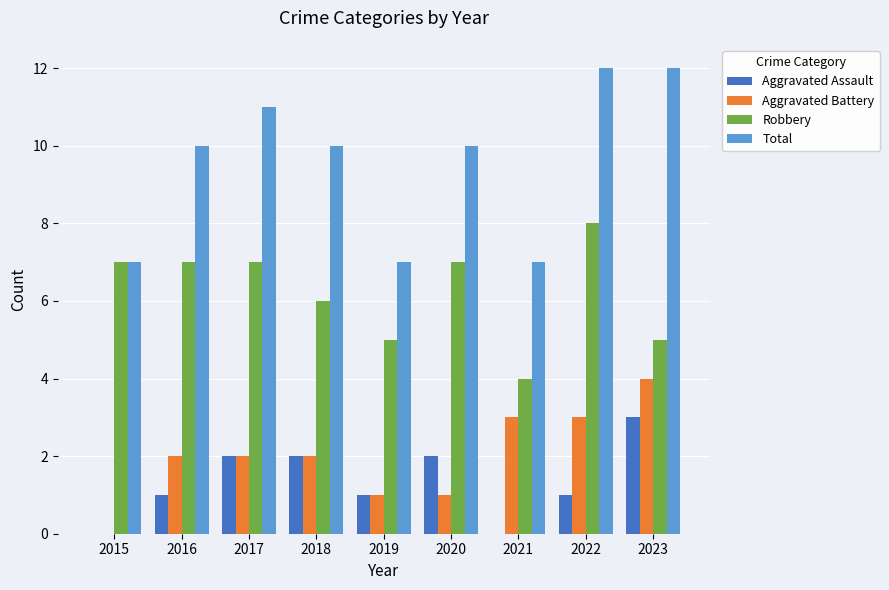

Read the Aggravated Battery value at 2023.

4